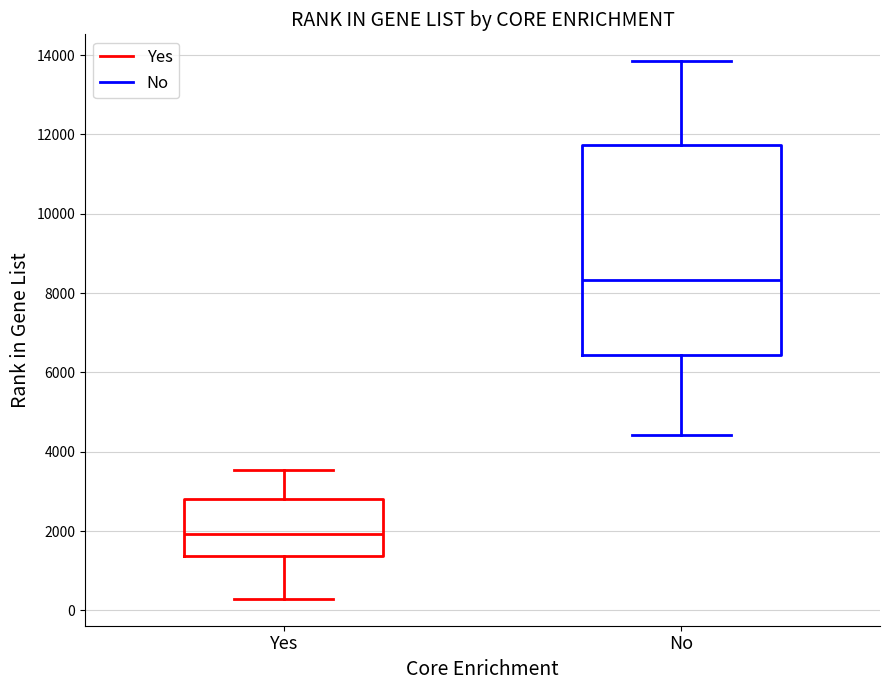

Where is the upper edge of the box for Yes on the y-axis? The values are not printed on the chart, so give them approximately, as read against the axis.

2800